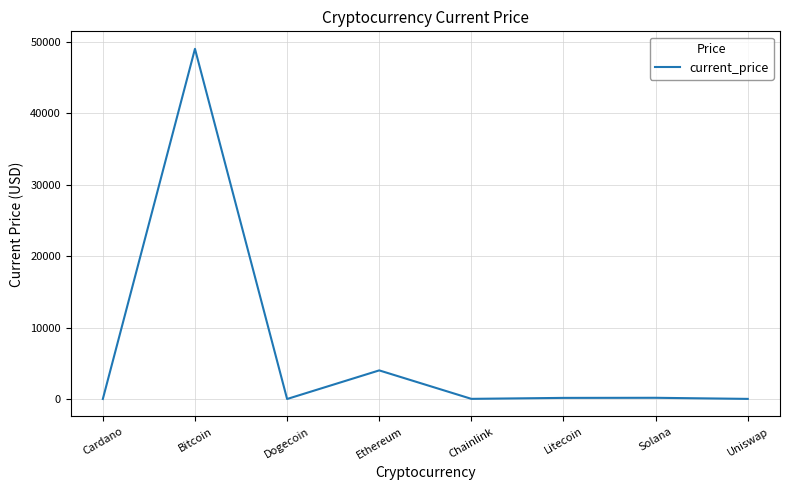

What is the change in value from Cardano to Uniswap?

+14.1